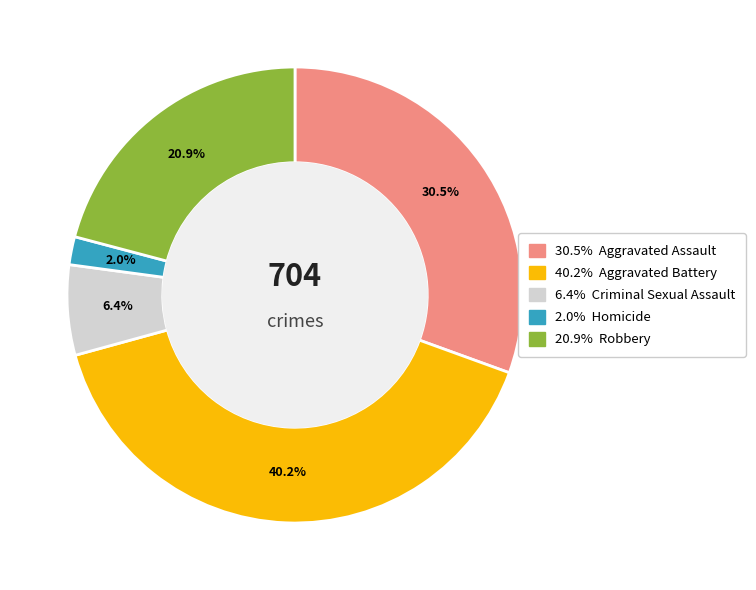

Is there a majority slice in this chart?

No